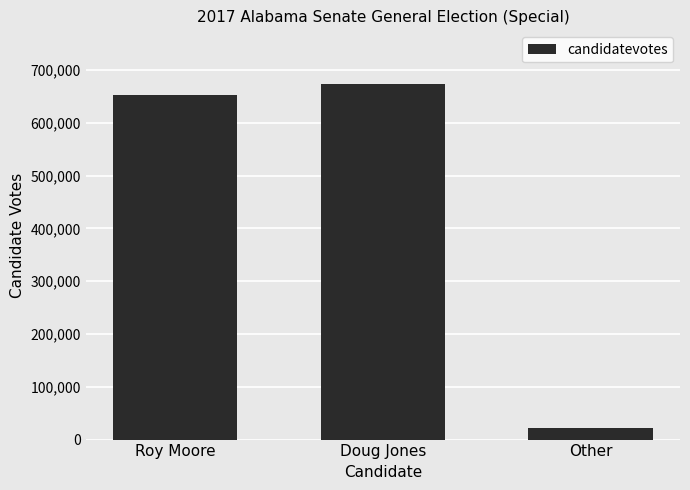

How many series are shown in this chart?

1